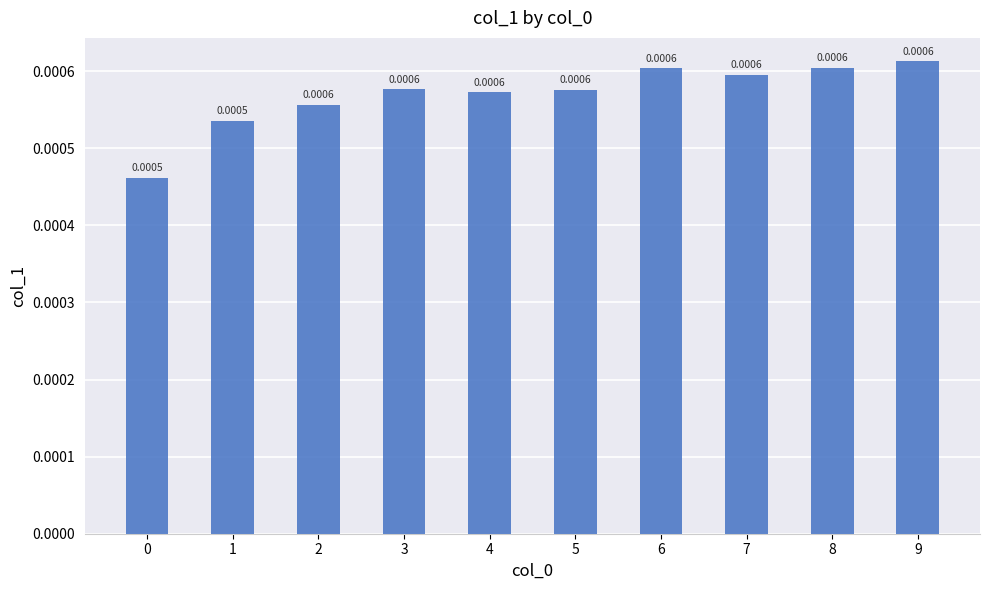

Which has a higher value, 7 or 4?

7